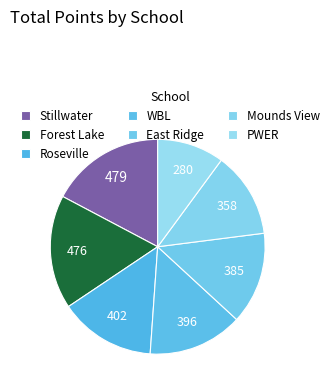

What portion of the pie excludes Forest Lake?

82.9%